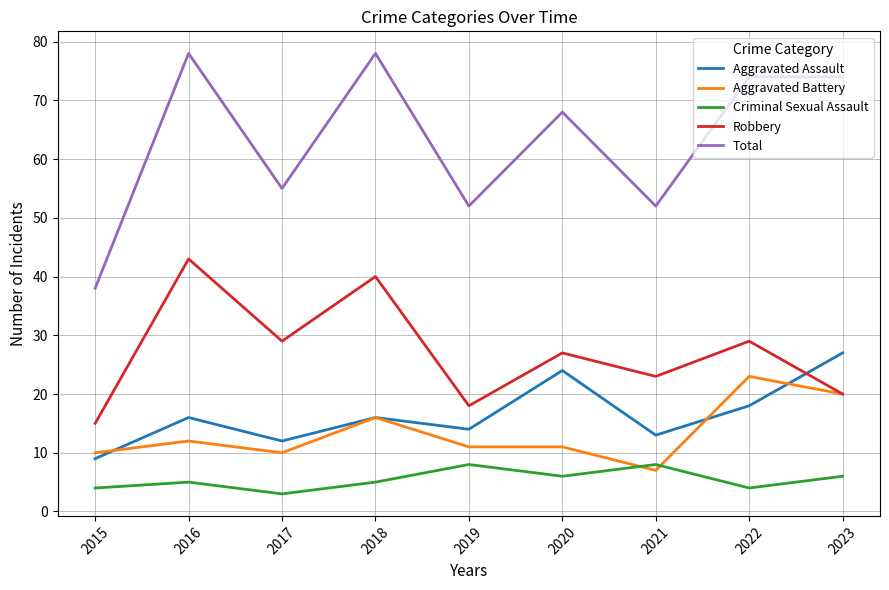

Which series has the largest total across all categories?

Total